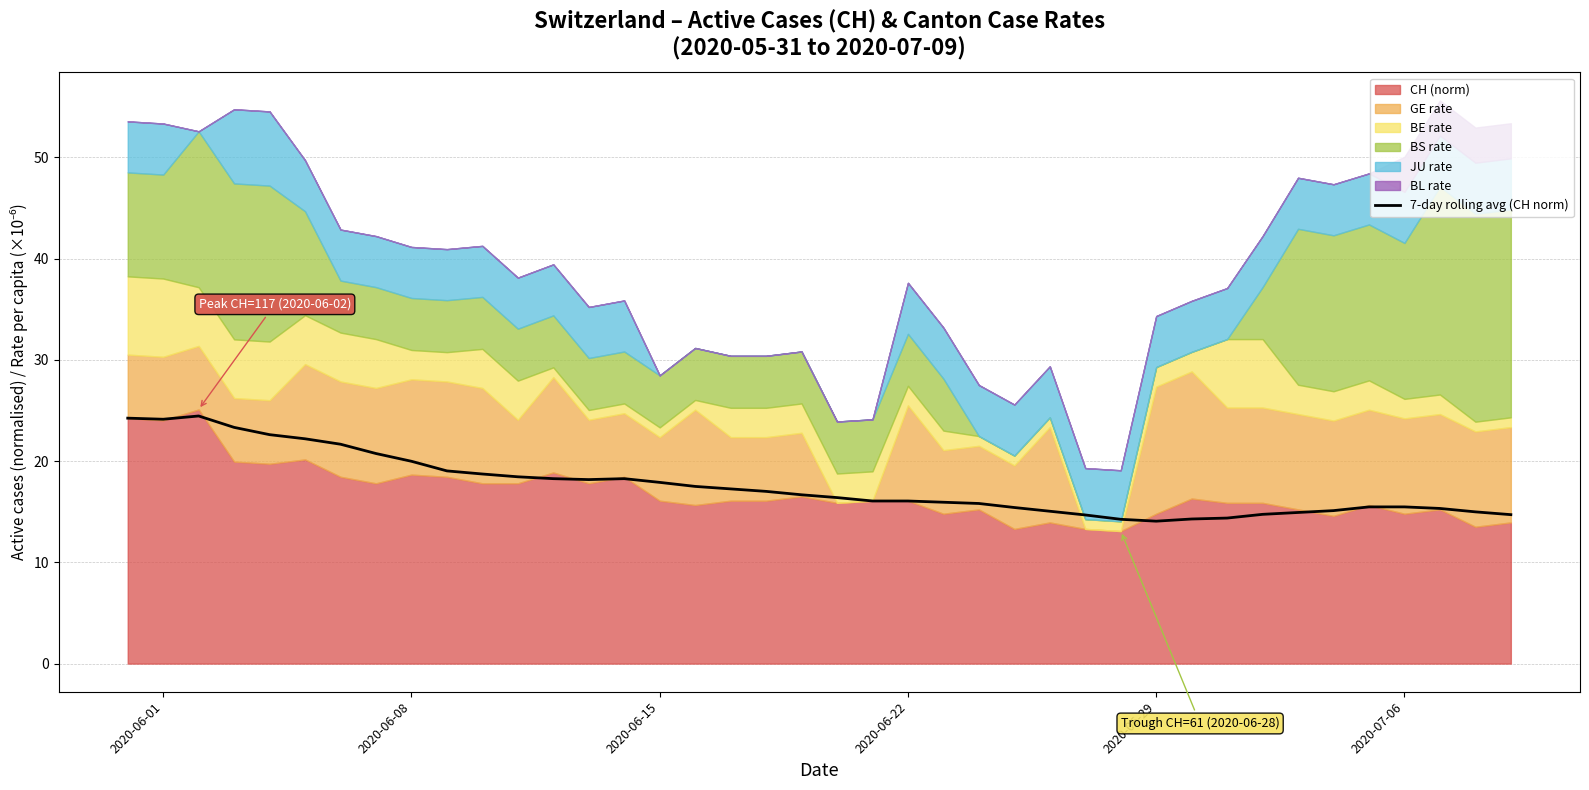

The value of 7-day rolling avg (CH norm) at 2020-06-29 is 6.1. True or false?

False